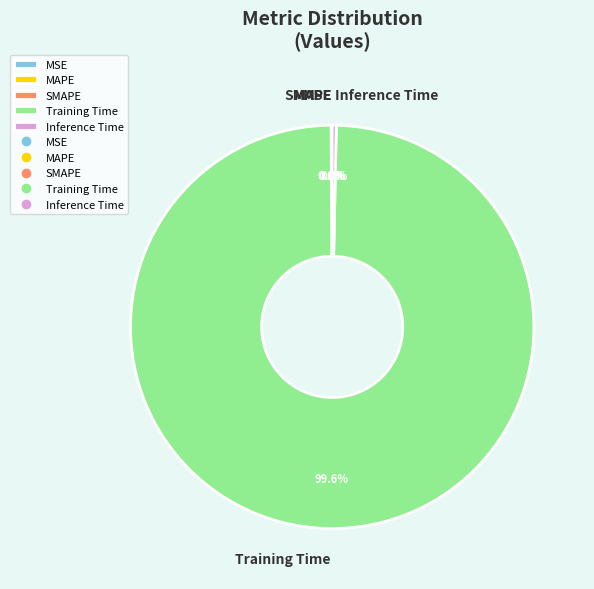

Which has a higher value, Inference Time or Training Time?

Training Time